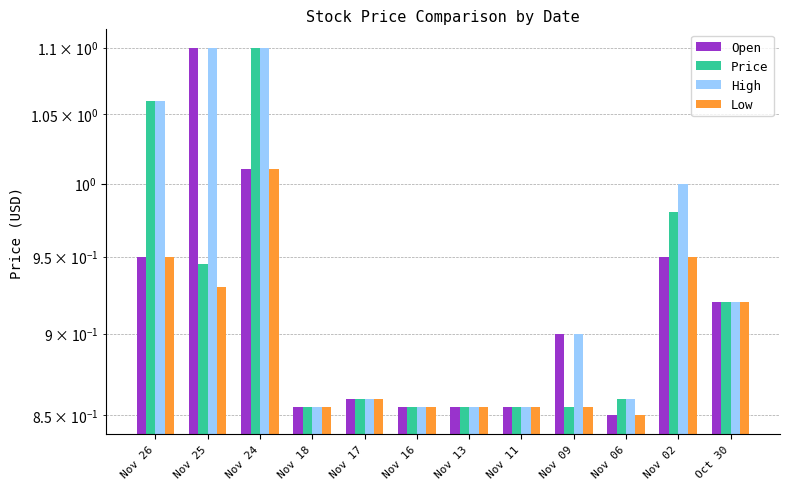

Reading left to right, what are all the values shown in this chart?

Open: 0.9	1.1	1.0	0.9	0.9	0.9	0.9	0.9	0.9	0.8	0.9	0.9
Price: 1.1	0.9	1.1	0.9	0.9	0.9	0.9	0.9	0.9	0.9	1.0	0.9
High: 1.1	1.1	1.1	0.9	0.9	0.9	0.9	0.9	0.9	0.9	1.0	0.9
Low: 0.9	0.9	1.0	0.9	0.9	0.9	0.9	0.9	0.9	0.8	0.9	0.9